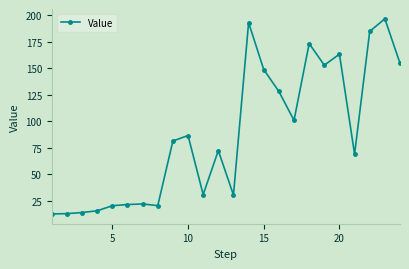

What is the smallest value displayed?

12.6